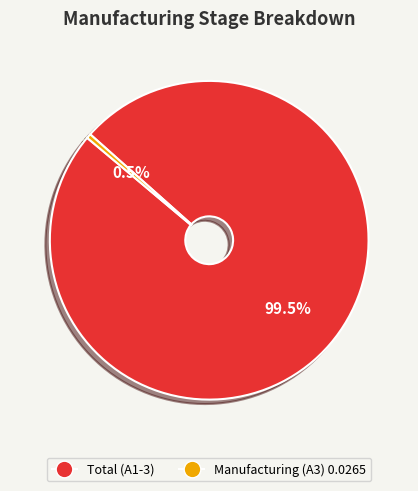

Is there any slice that represents more than half of the pie?

Yes